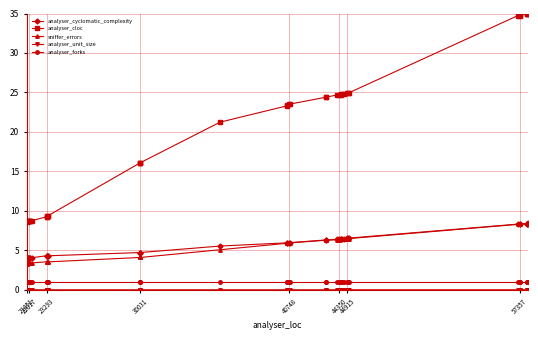

How many lines are shown in the chart?

5